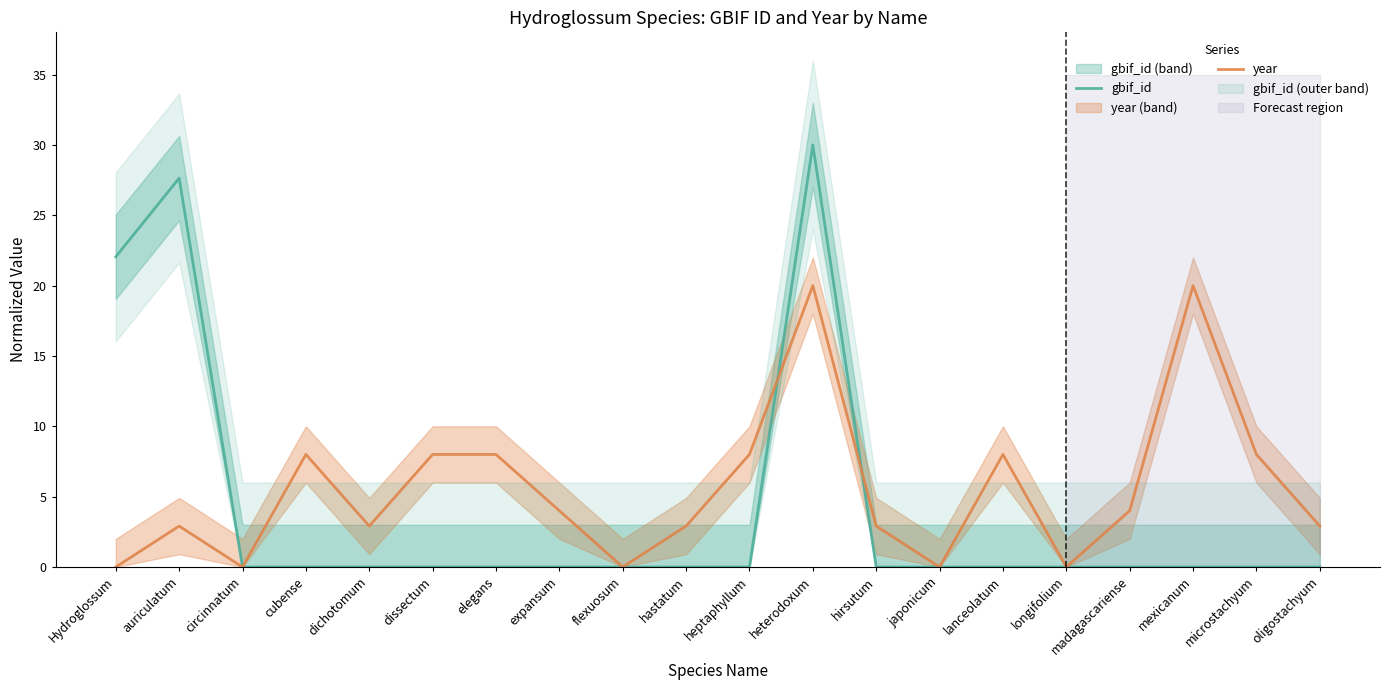

In year, how many points are lower than both neighbors (excluding endpoints)?

5